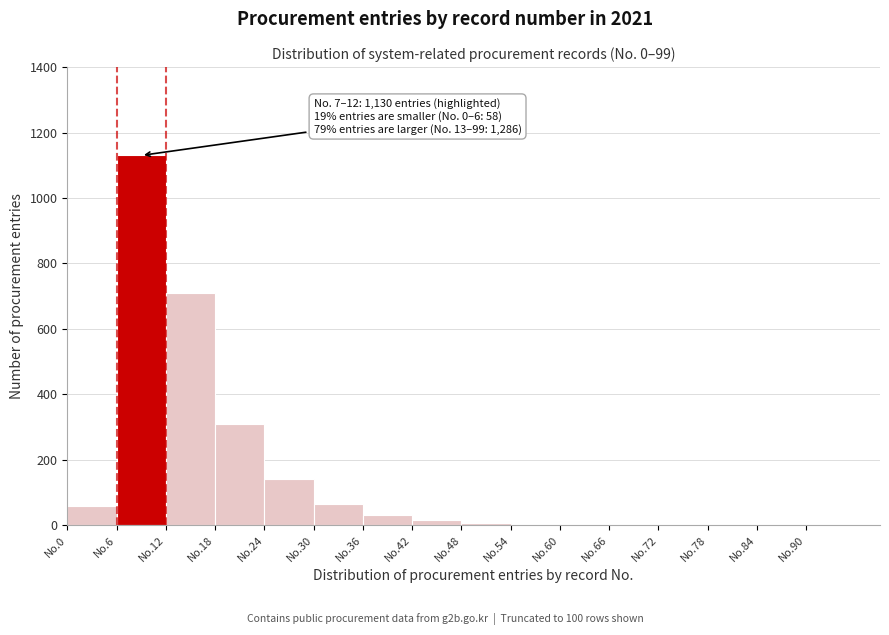

What is the change in value from No.36 to No.84?

-30